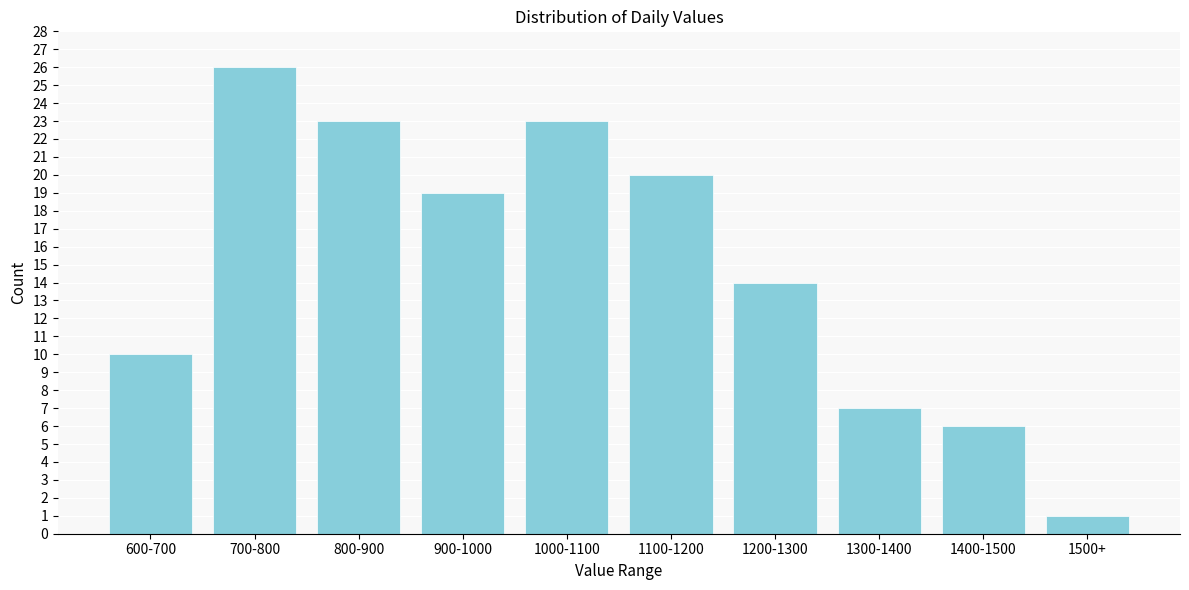

Reading left to right, list all the values displayed in this chart.

600-700=10	700-800=26	800-900=23	900-1000=19	1000-1100=23	1100-1200=20	1200-1300=14	1300-1400=7	1400-1500=6	1500+=1